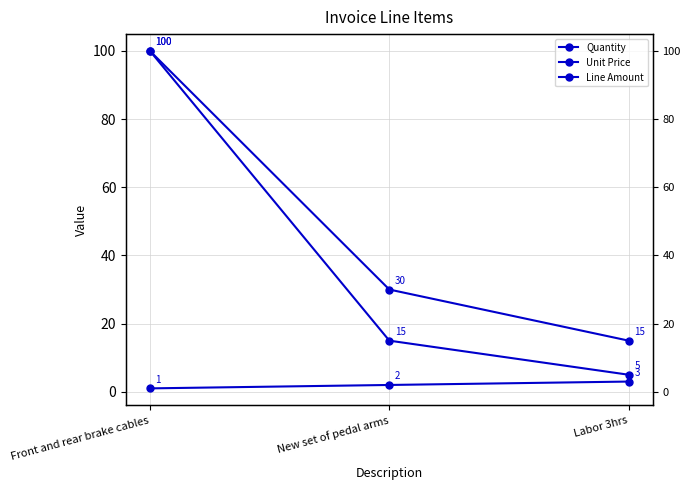

List the labels in order of Unit Price value, smallest first.

Labor 3hrs, New set of pedal arms, Front and rear brake cables